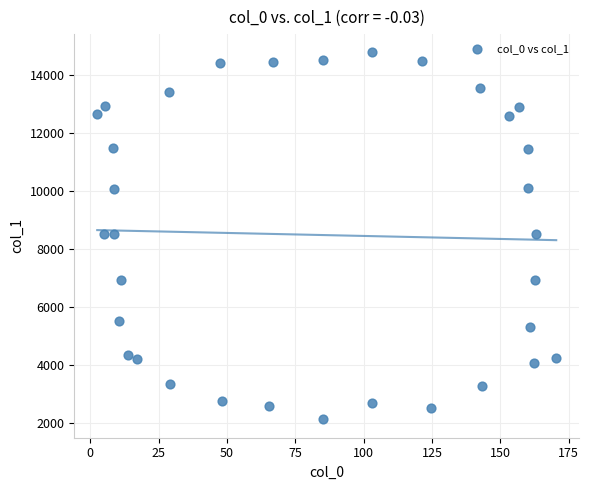

What is the range of X values (max minus min)?

167.9